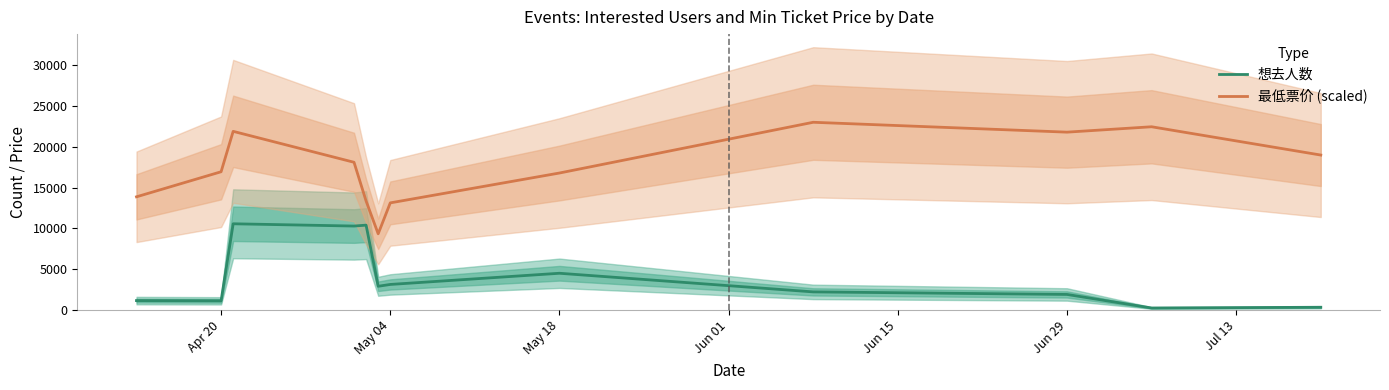

At which label is 想去人数 closest to 5406?

May 18